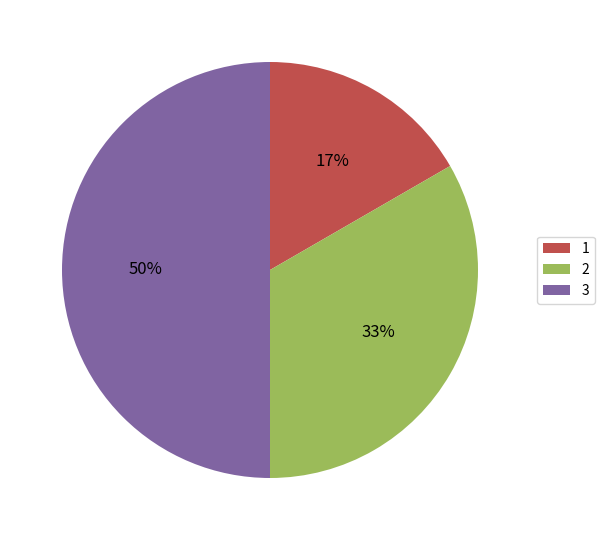

Rank the categories by value from lowest to highest.

1, 2, 3